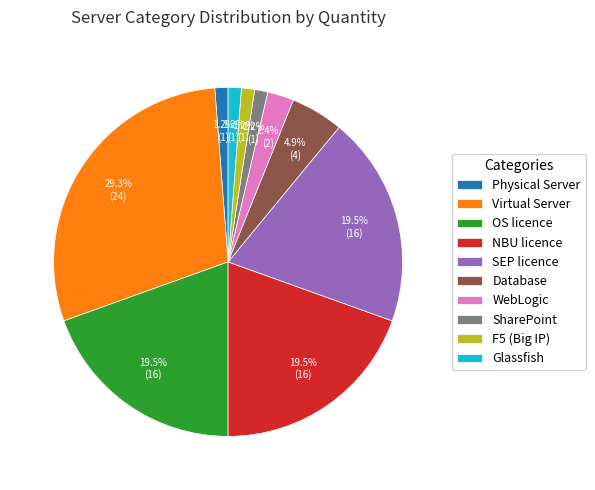

Count the number of slices in the pie.

10